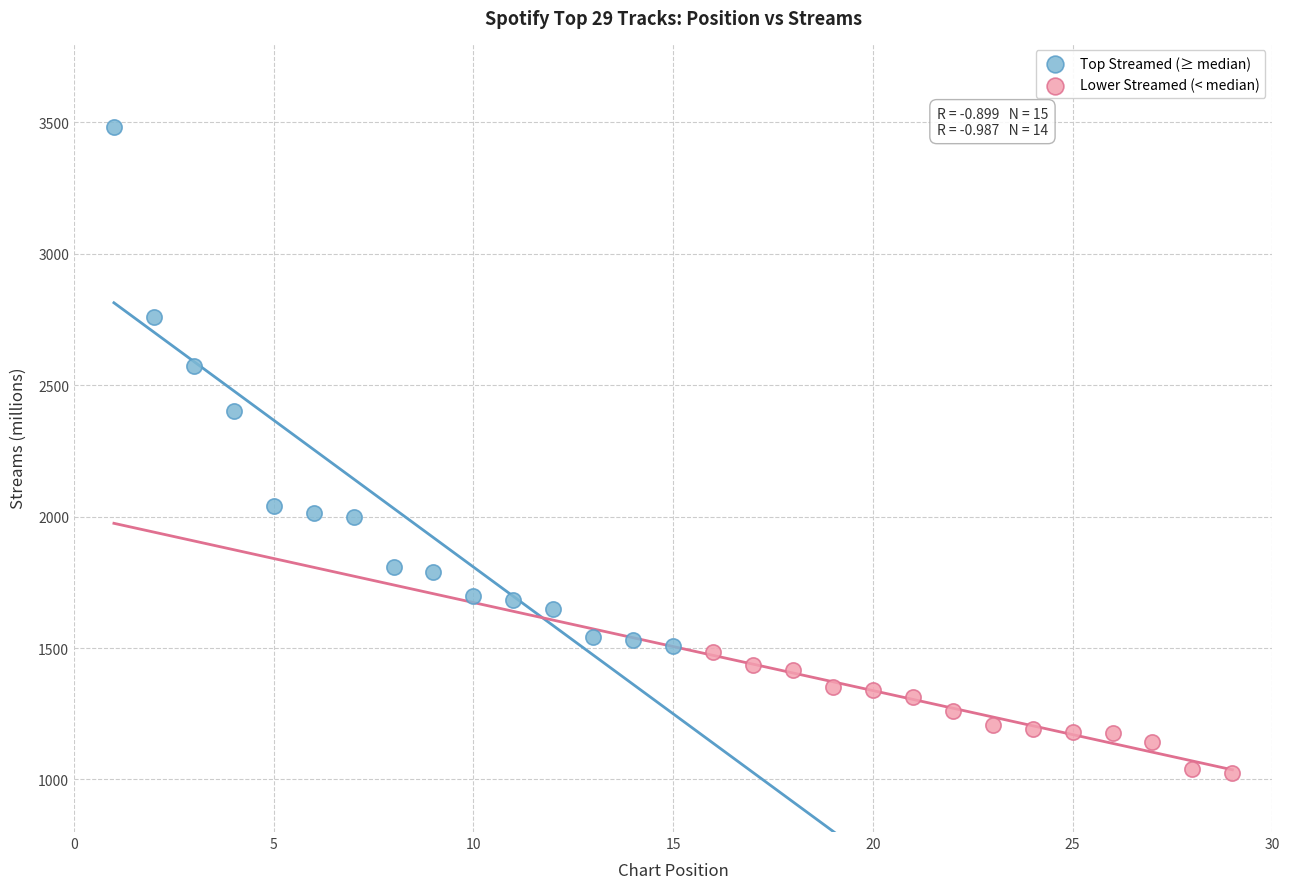

Which series has the widest spread of Y values?

Top Streamed (≥ median)